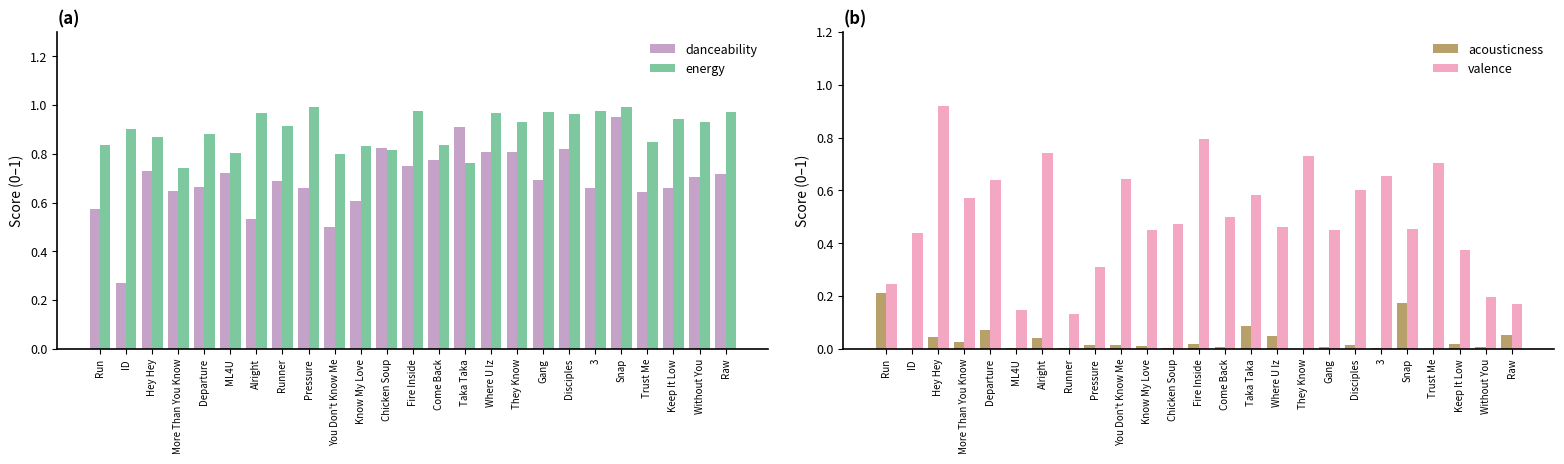

At which category does the chart reach its peak across all series?

Snap